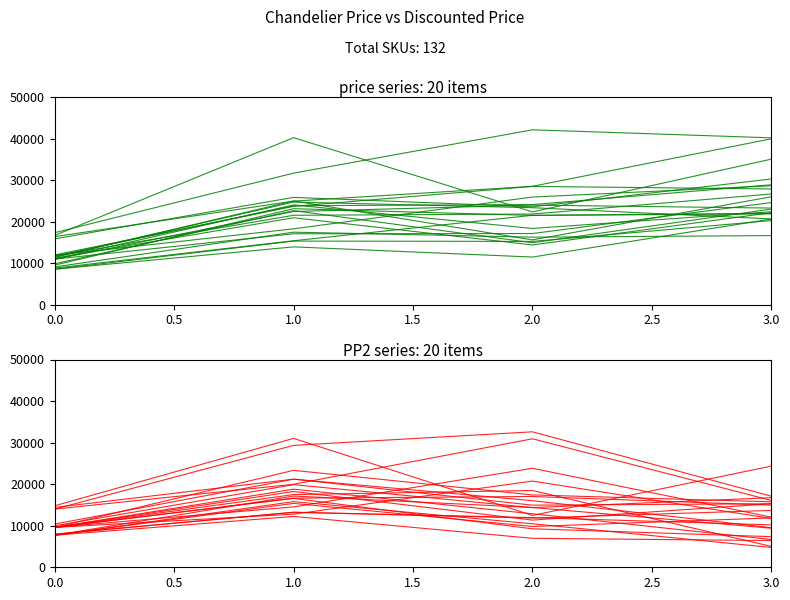

Is the value of PP2 at 0.5 greater than the value of price at 0.5?

No